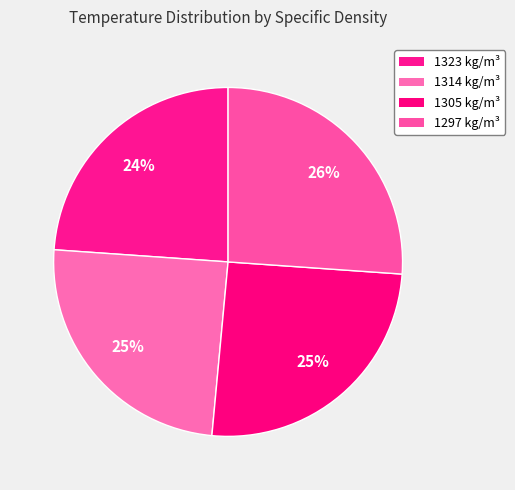

Rank the categories by value from highest to lowest.

1297 kg/m³, 1305 kg/m³, 1314 kg/m³, 1323 kg/m³